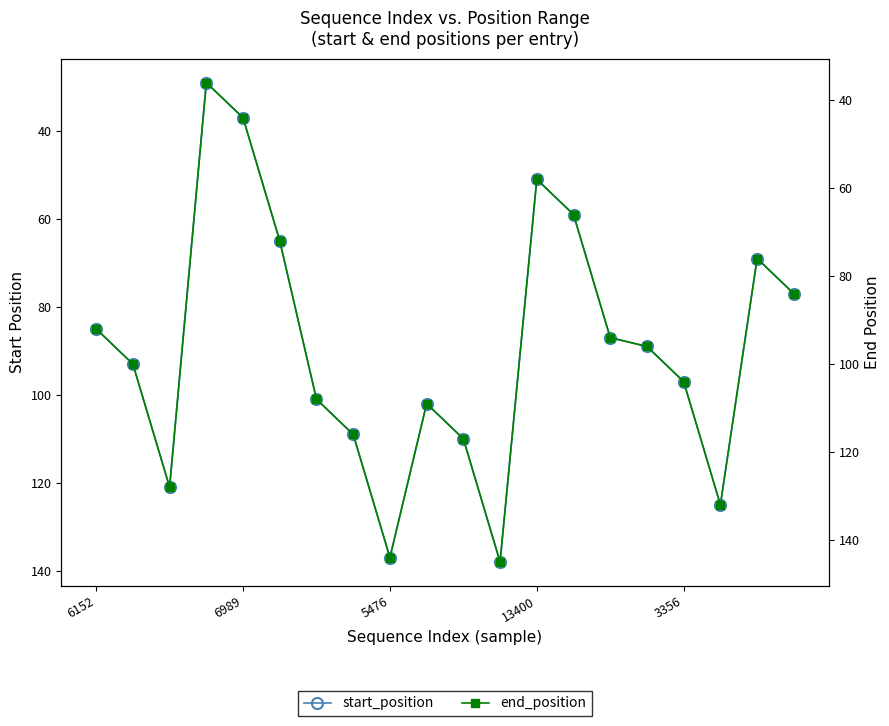

True or false: start_position has a value of 50 at 11.

False